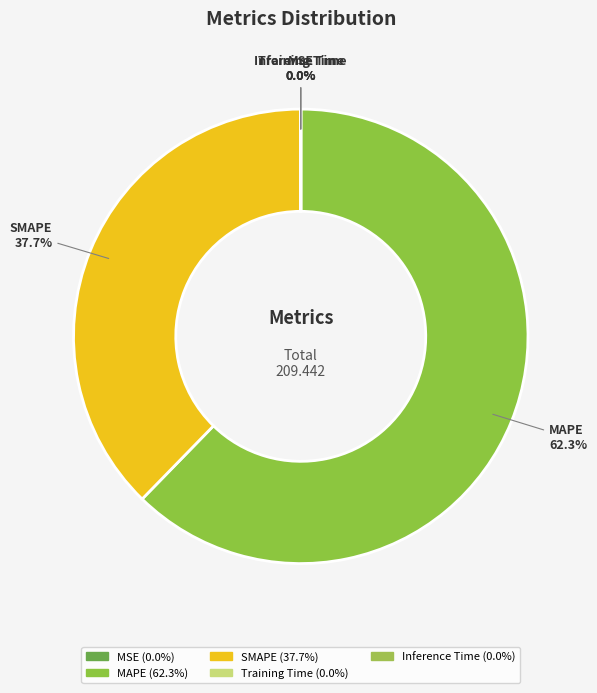

To the nearest percent, what is the difference between the largest and smallest slice percentages?

62%